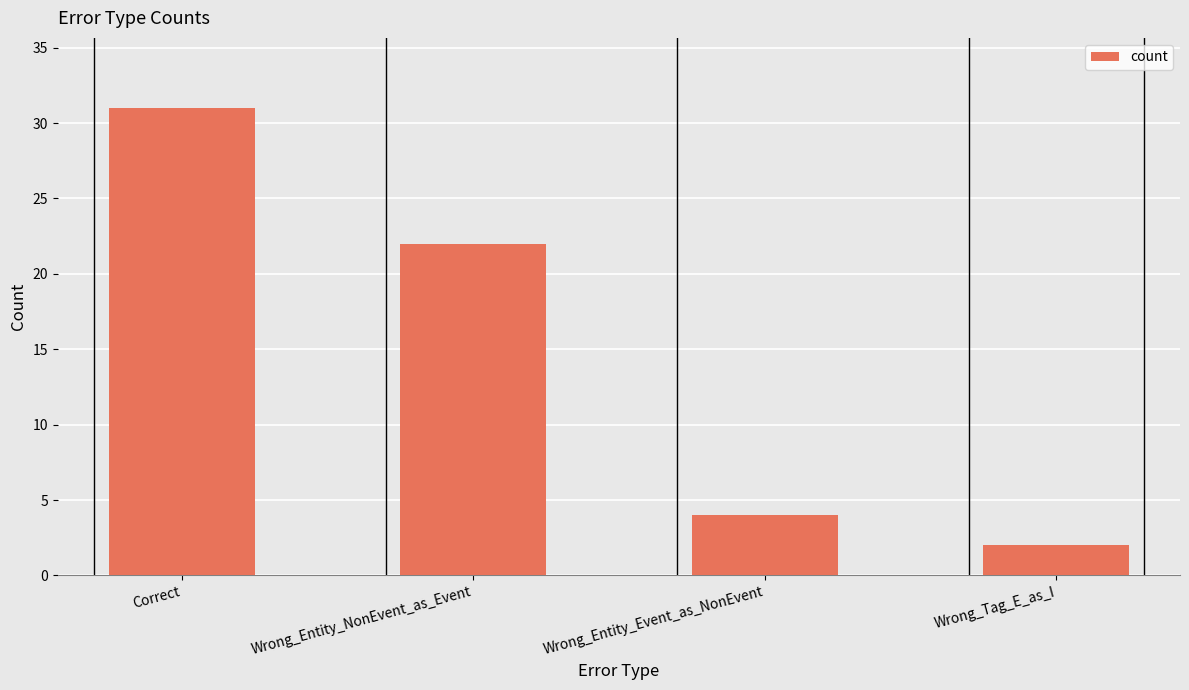

Which label corresponds to the largest value in the chart?

Correct